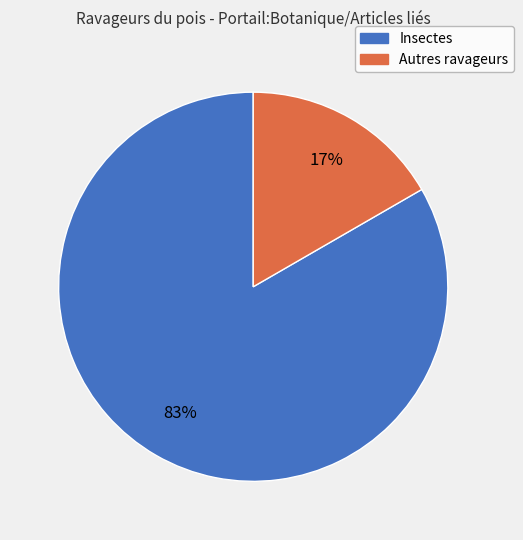

To the nearest percent, what is the combined percentage of Autres ravageurs and Insectes?

100%